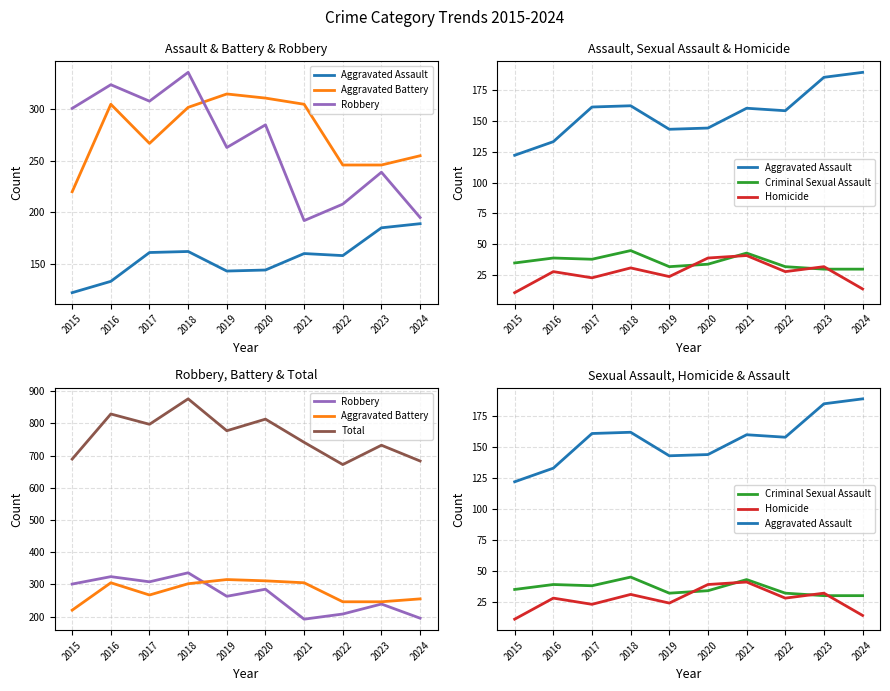

Reading left to right, what are all the values shown in this chart?

Aggravated Assault: 2015=122	2016=133	2017=161	2018=162	2019=143	2020=144	2021=160	2022=158	2023=185	2024=189
Aggravated Battery: 2015=220	2016=305	2017=267	2018=302	2019=315	2020=311	2021=305	2022=246	2023=246	2024=255
Robbery: 2015=301	2016=324	2017=308	2018=336	2019=263	2020=285	2021=192	2022=208	2023=239	2024=195
Criminal Sexual Assault: 2015=35	2016=39	2017=38	2018=45	2019=32	2020=34	2021=43	2022=32	2023=30	2024=30
Homicide: 2015=11	2016=28	2017=23	2018=31	2019=24	2020=39	2021=41	2022=28	2023=32	2024=14
Total: 2015=689	2016=829	2017=797	2018=876	2019=777	2020=813	2021=741	2022=672	2023=732	2024=683